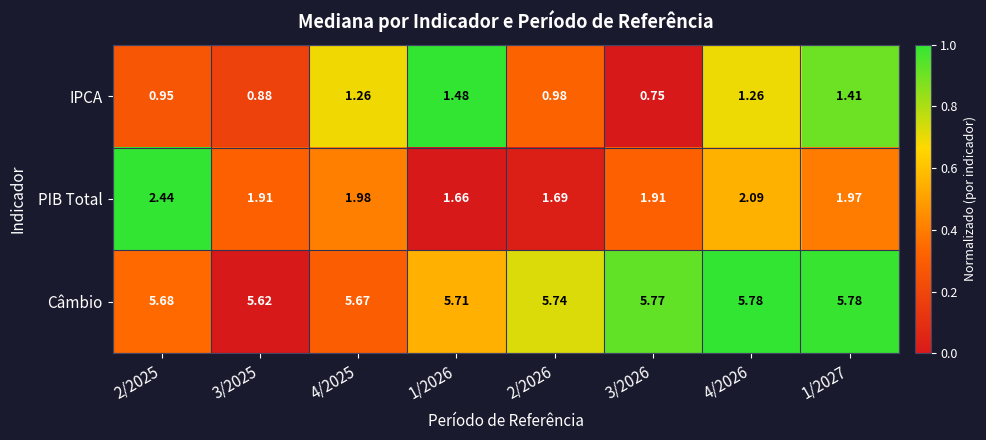

How many data points does each series have?

8